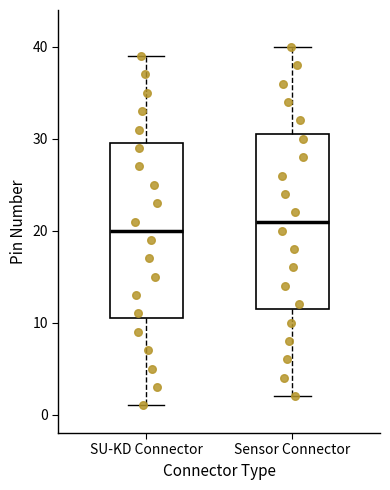

Which box has the highest median line?

Sensor Connector